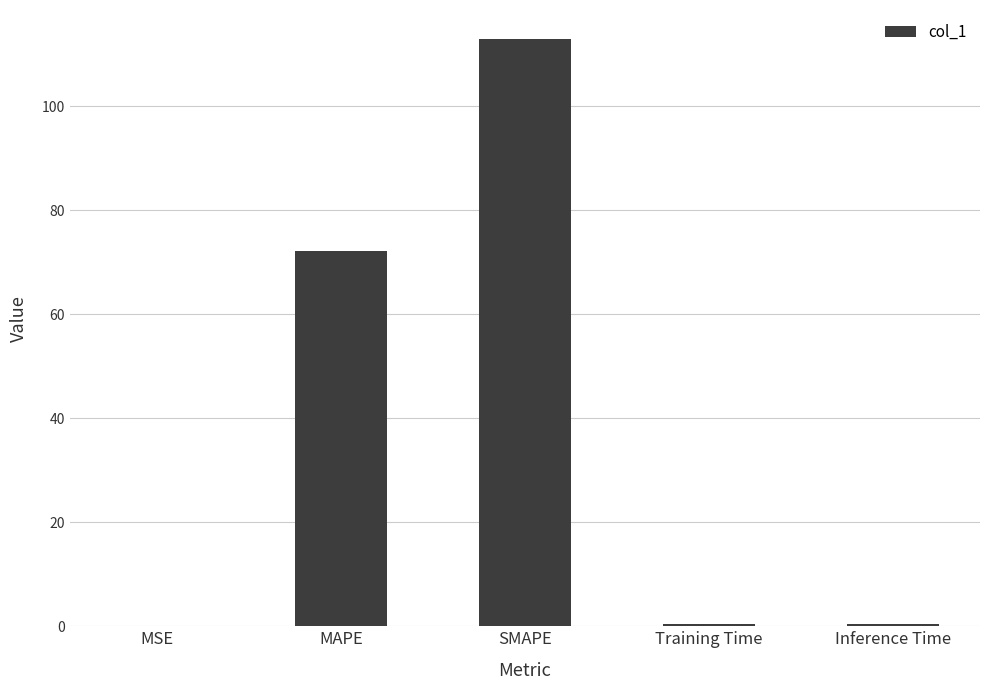

What is the change in value from SMAPE to Inference Time?

-112.5